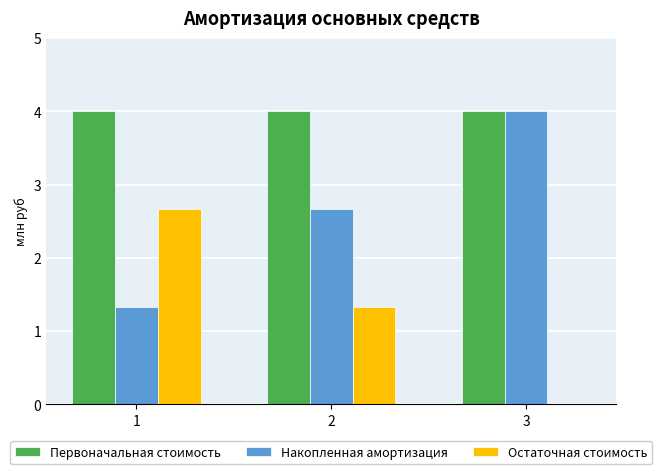

Which series has the largest total across all categories?

Первоначальная стоимость